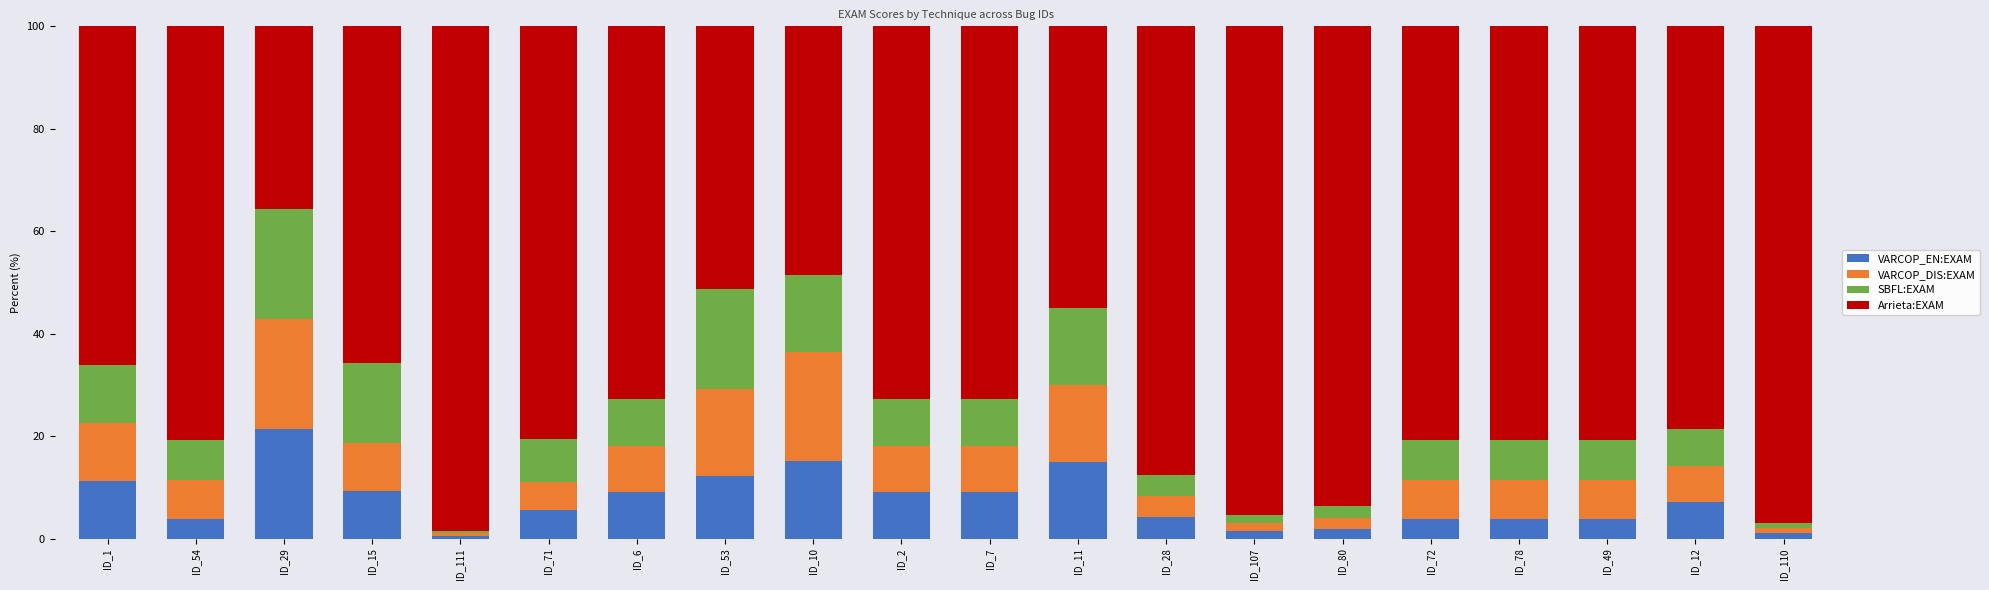

What is the average value of the VARCOP_EN:EXAM series?

7.5